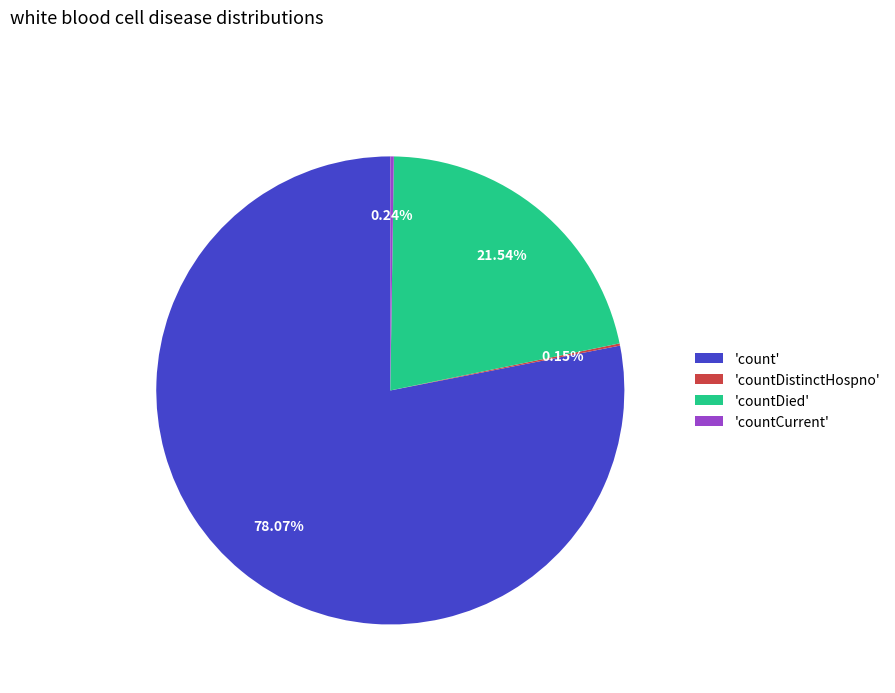

Is there any slice that represents more than half of the pie?

Yes